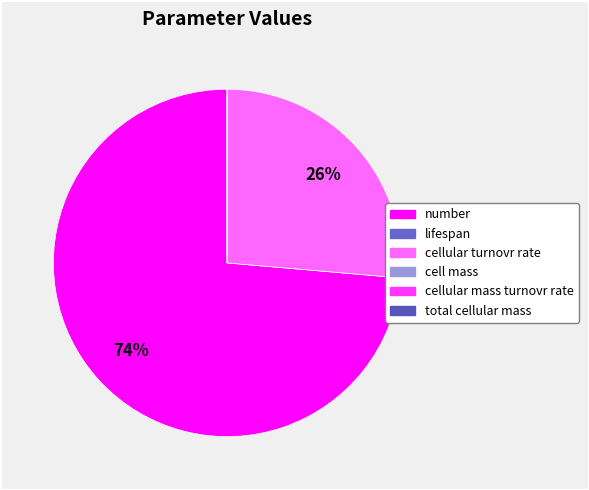

To the nearest percent, what percentage of the pie is cellular turnovr rate?

26%